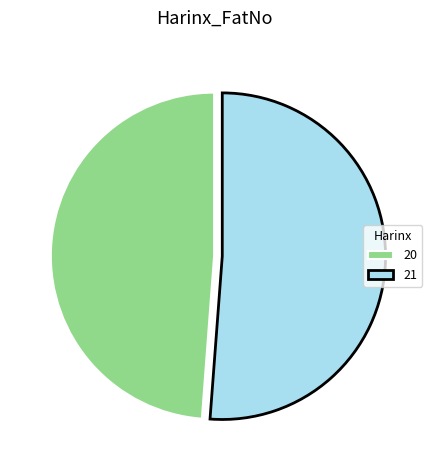

What is the largest slice in the pie chart?

21